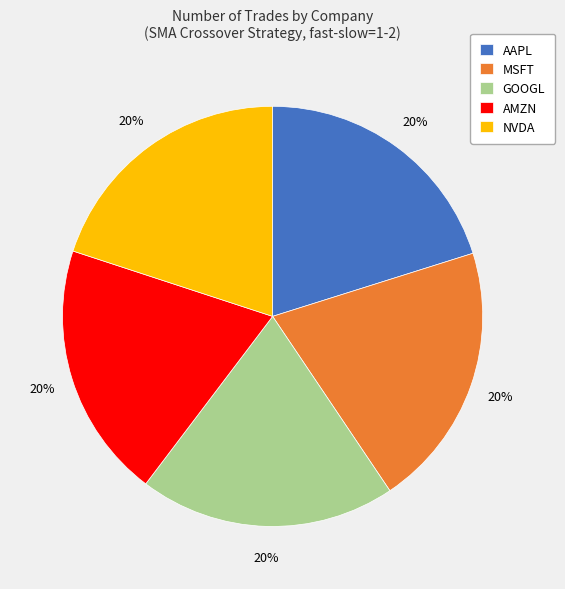

Is it true that AAPL is 8% of the pie?

False